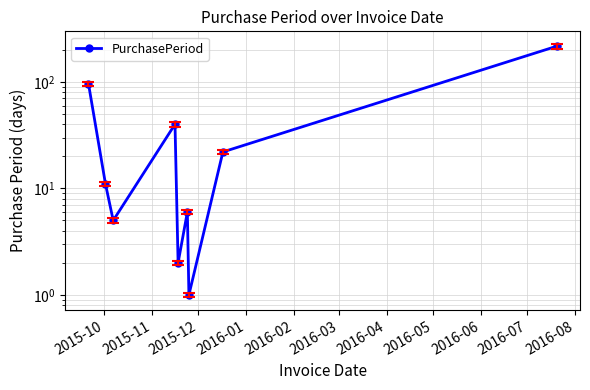

How many lines are shown in the chart?

1